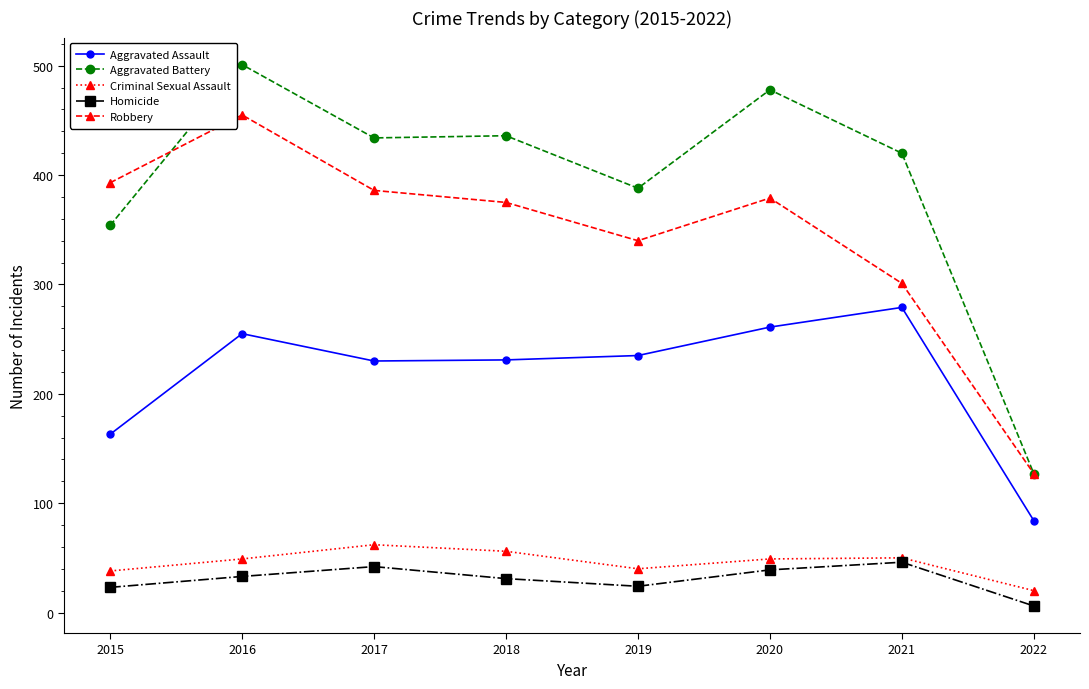

List the series in order of their peak value, lowest first.

Homicide, Criminal Sexual Assault, Aggravated Assault, Robbery, Aggravated Battery